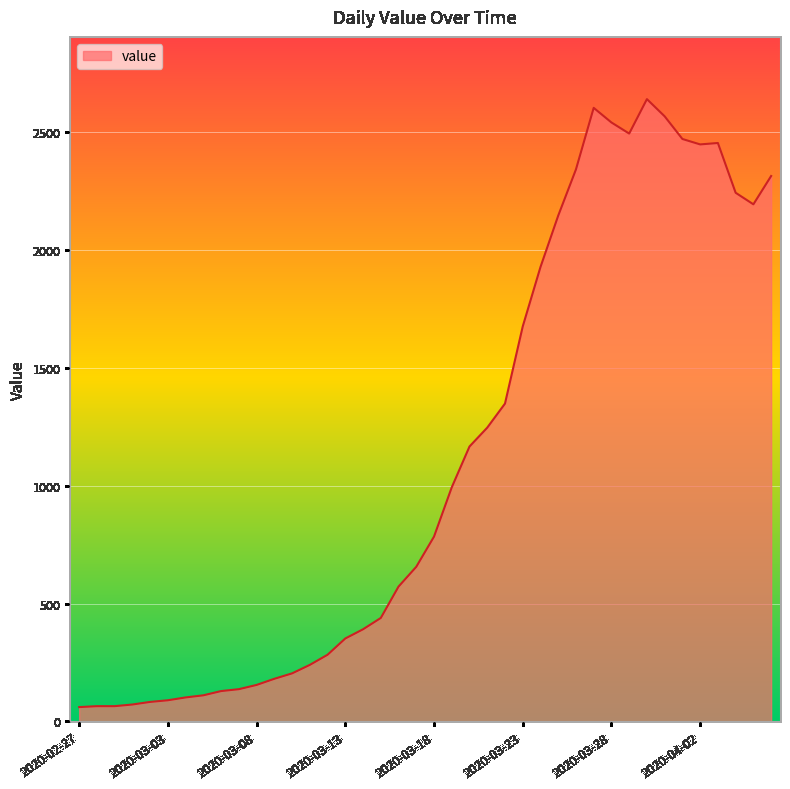

What is the minimum value shown in the chart?

61